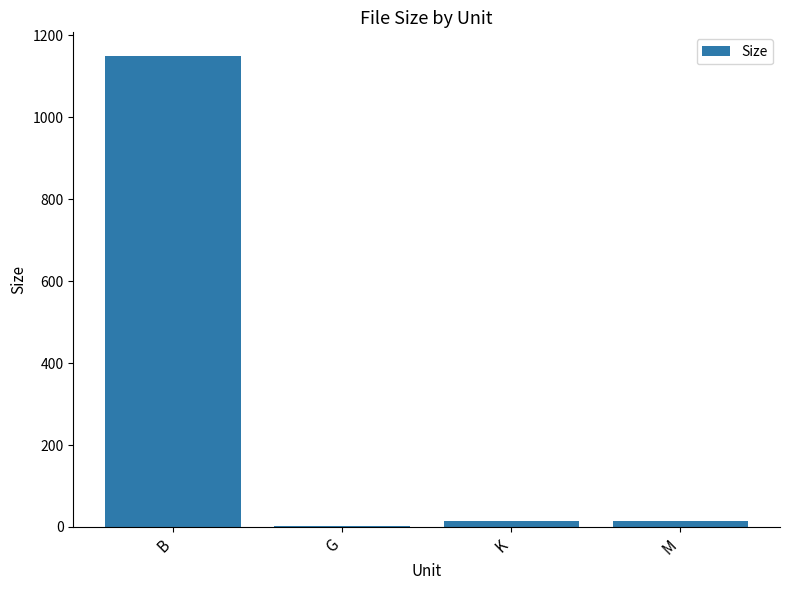

What is the change in value from B to G?

-1148.5